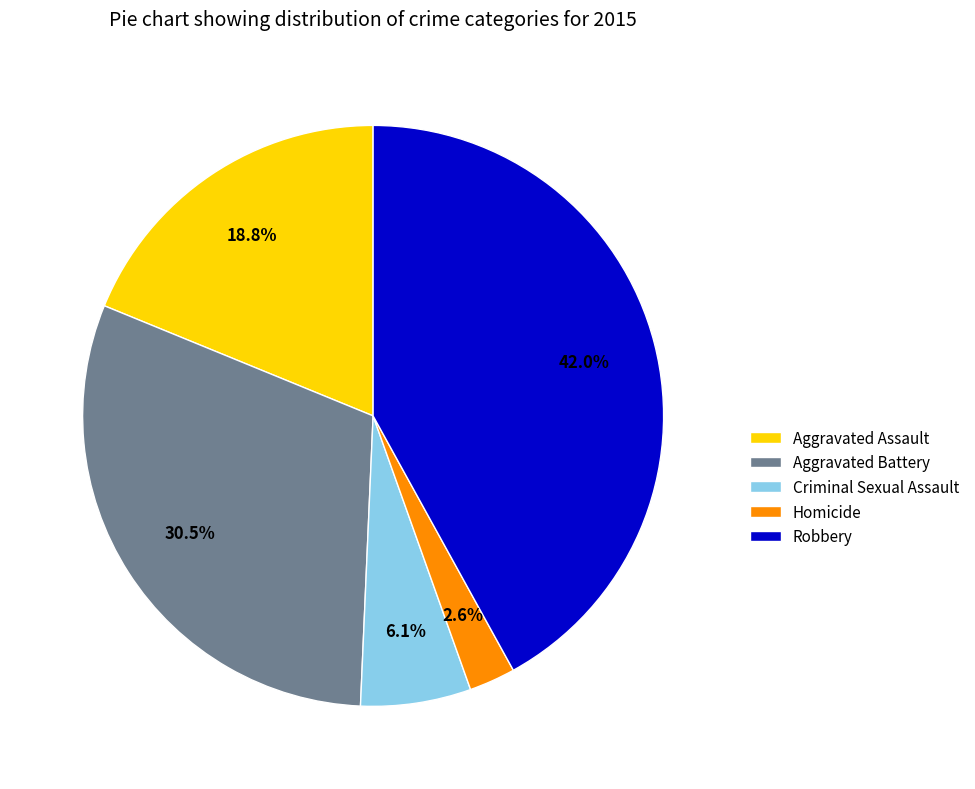

Is it true that Aggravated Assault is 19% of the pie?

True